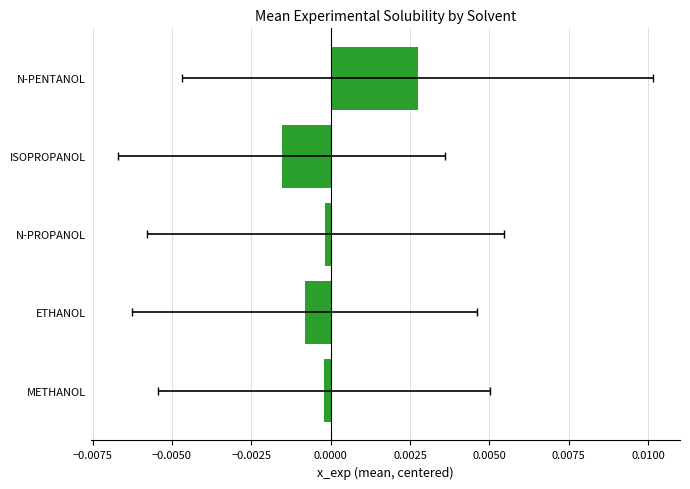

How many data points does each series have?

5